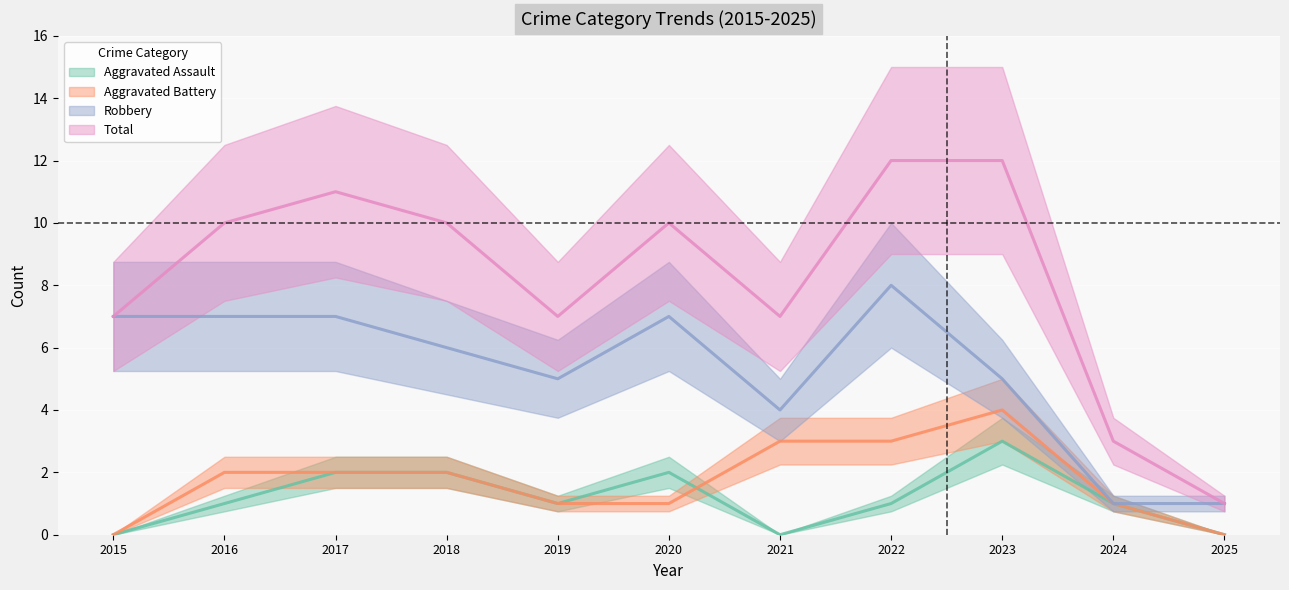

What is the difference between the second highest and minimum values in the Aggravated Assault series?

2